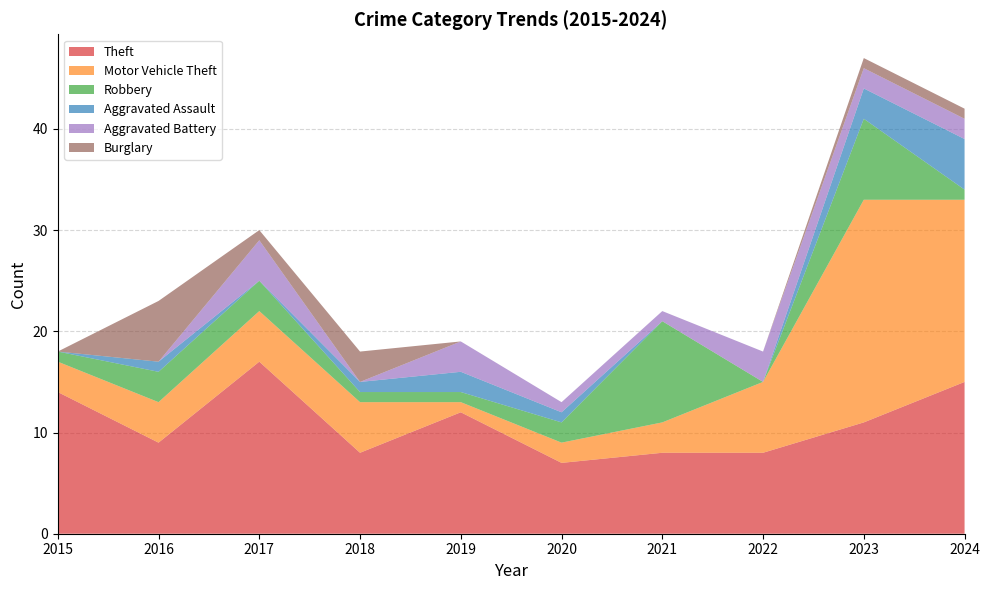

Reading right to left, extract all data points from this chart.

Theft: 2024=15	2023=11	2022=8	2021=8	2020=7	2019=12	2018=8	2017=17	2016=9	2015=14
Motor Vehicle Theft: 2024=18	2023=22	2022=7	2021=3	2020=2	2019=1	2018=5	2017=5	2016=4	2015=3
Robbery: 2024=1	2023=8	2022=0	2021=10	2020=2	2019=1	2018=1	2017=3	2016=3	2015=1
Aggravated Assault: 2024=5	2023=3	2022=0	2021=0	2020=1	2019=2	2018=1	2017=0	2016=1	2015=0
Aggravated Battery: 2024=2	2023=2	2022=3	2021=1	2020=1	2019=3	2018=0	2017=4	2016=0	2015=0
Burglary: 2024=1	2023=1	2022=0	2021=0	2020=0	2019=0	2018=3	2017=1	2016=6	2015=0